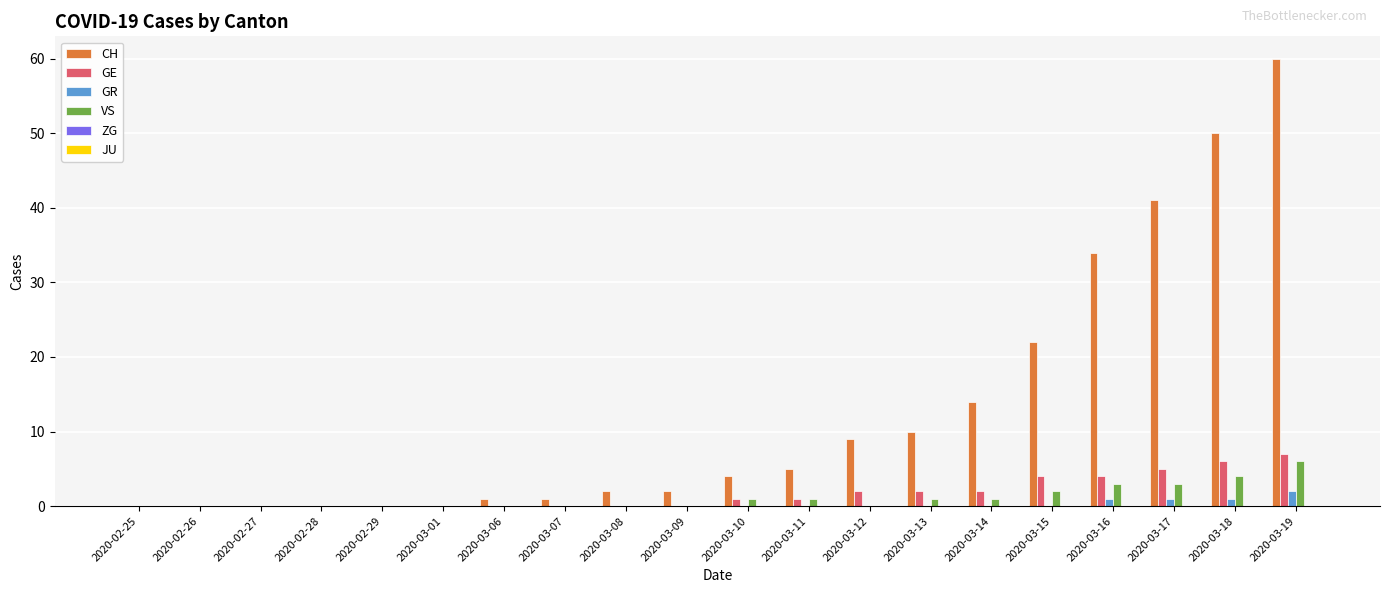

Which series has the largest total across all categories?

CH